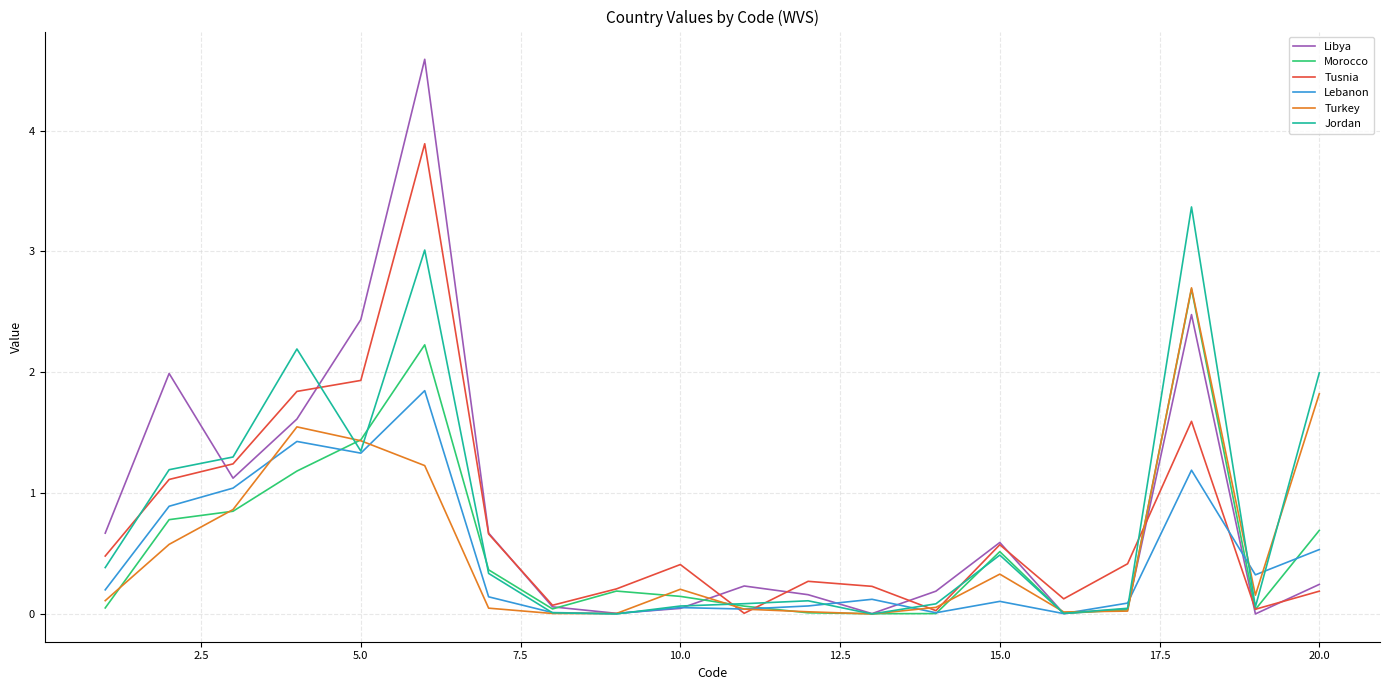

Which series has the largest range (max minus min)?

Libya